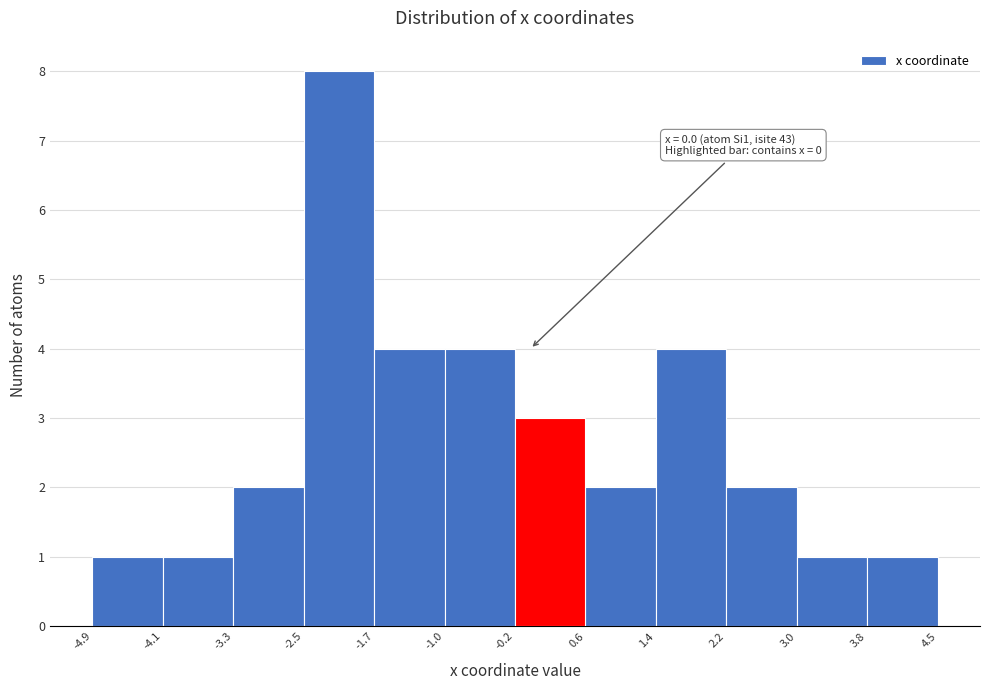

Over which range of the x-axis is the bar tallest?

-2.5 to -1.7